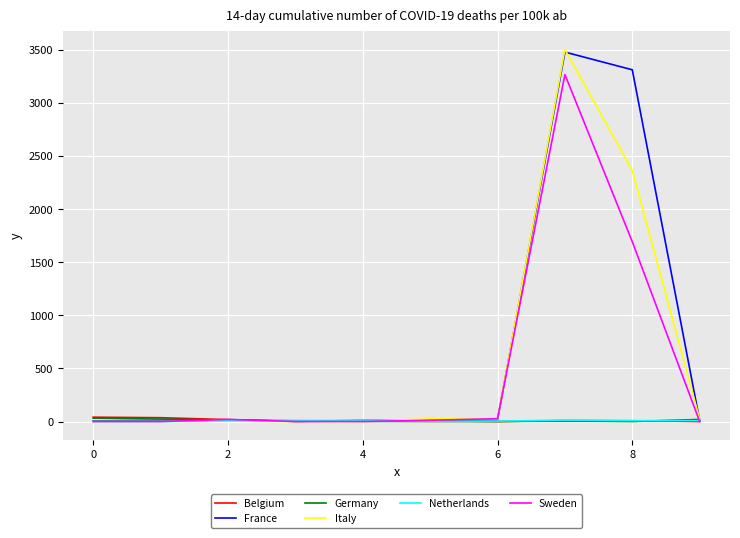

What are all the series names shown in the legend?

Belgium, France, Germany, Italy, Netherlands, Sweden